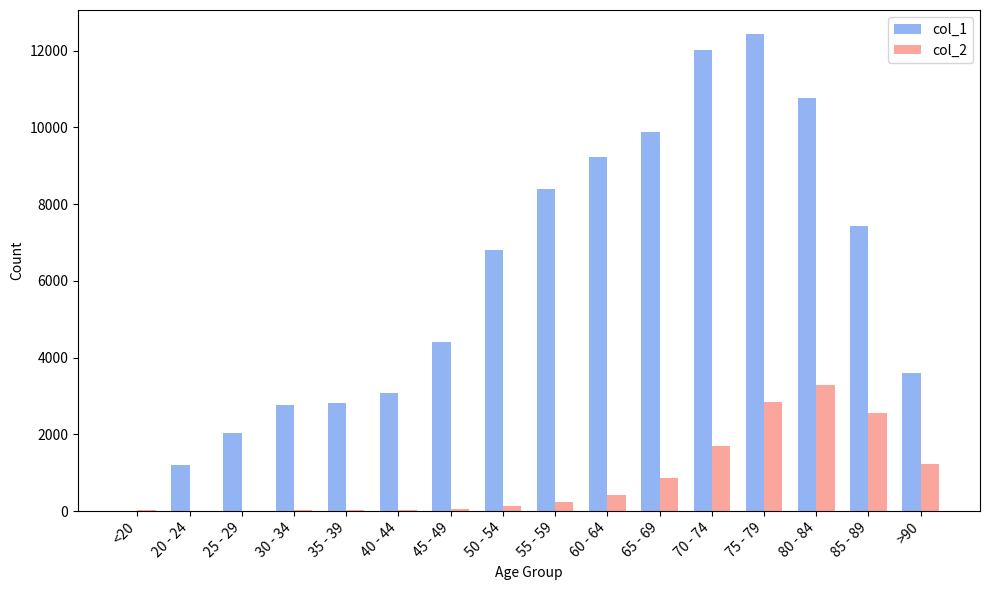

The value of col_2 at 80 - 84 is 1222. True or false?

False